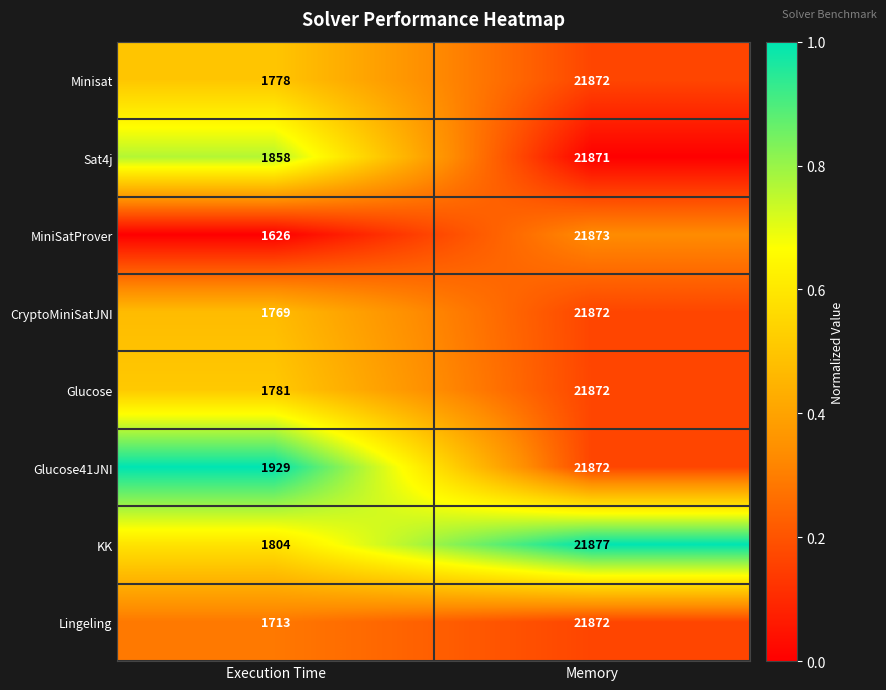

What is the highest value of the Minisat series?

21872